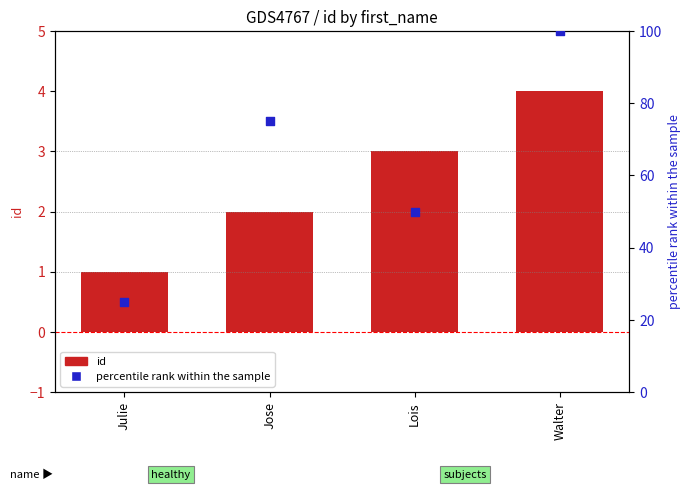

Which series contains the lowest Y value?

id